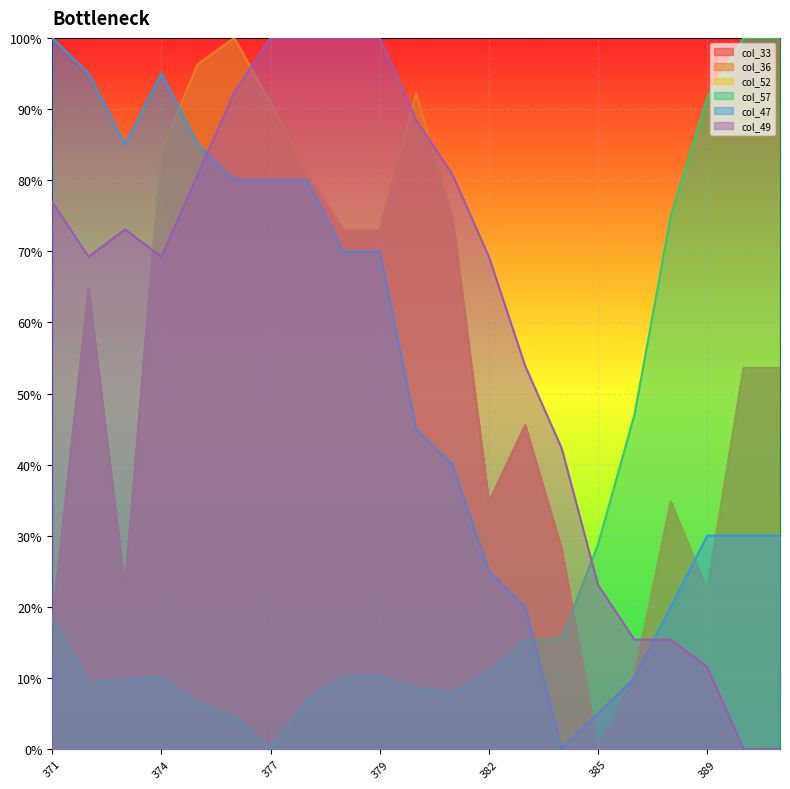

At which category does col_36 reach its first local peak?

372